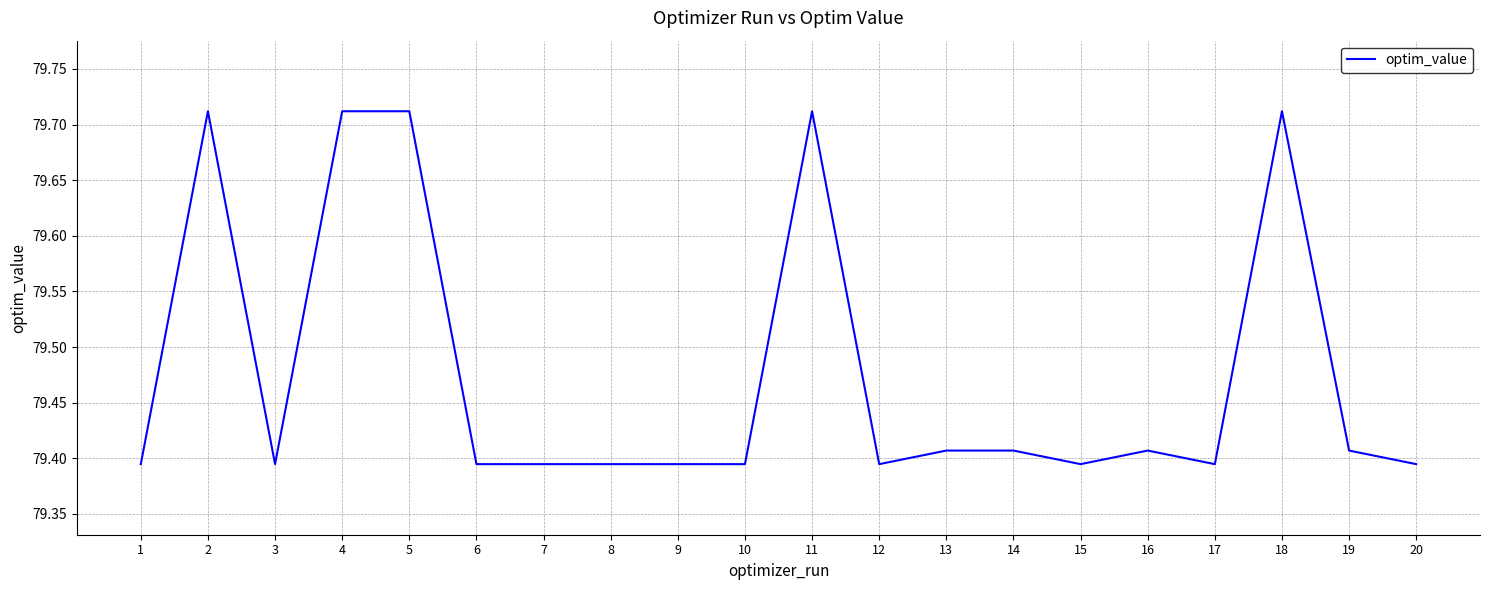

Is it true that the value at 6 is 129.0?

False